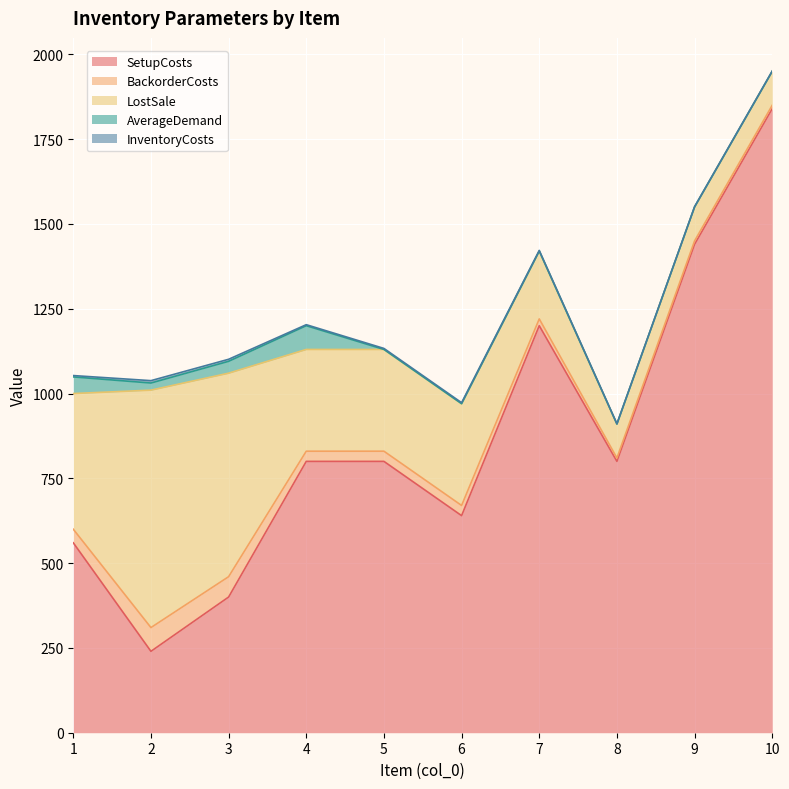

How many data points in AverageDemand are above 0?

4